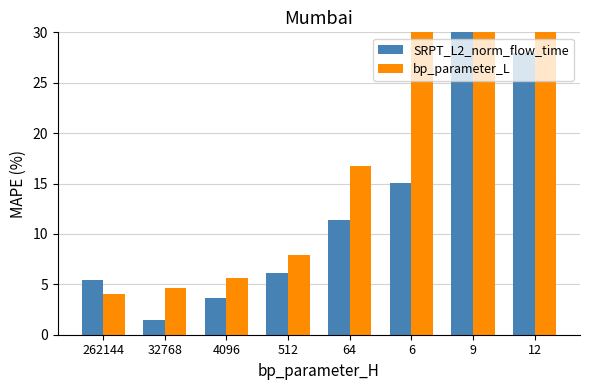

What position from the left is 512?

4